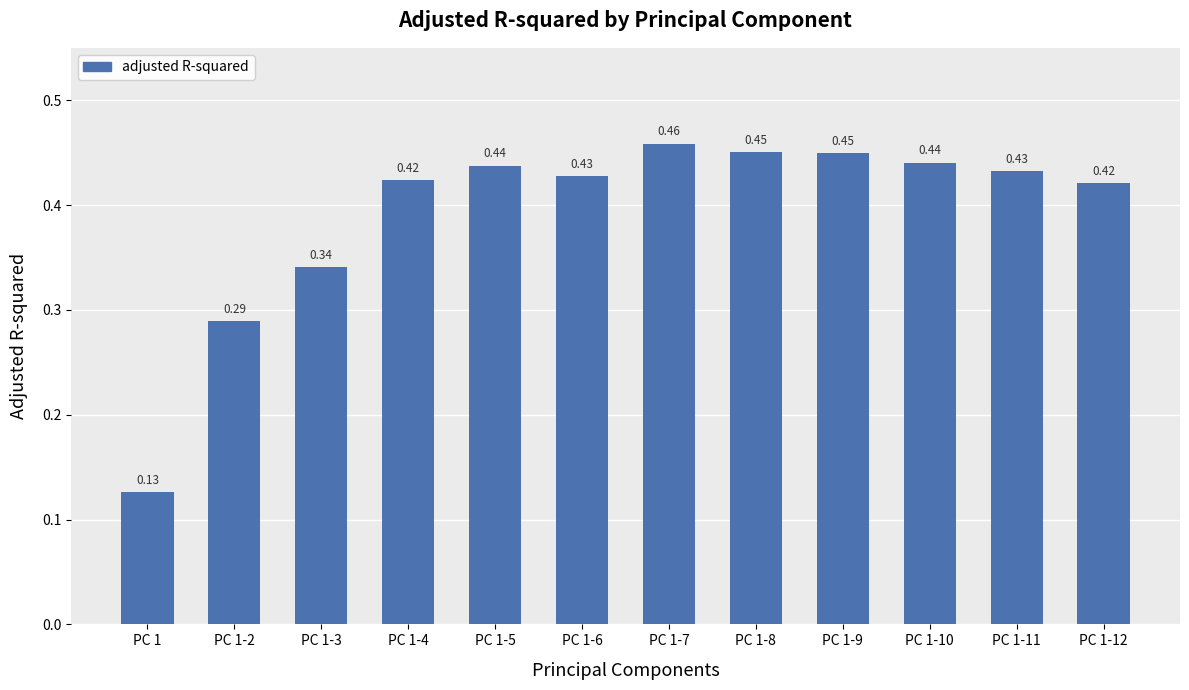

Is it true that the value at PC 1-2 is 0.1?

False